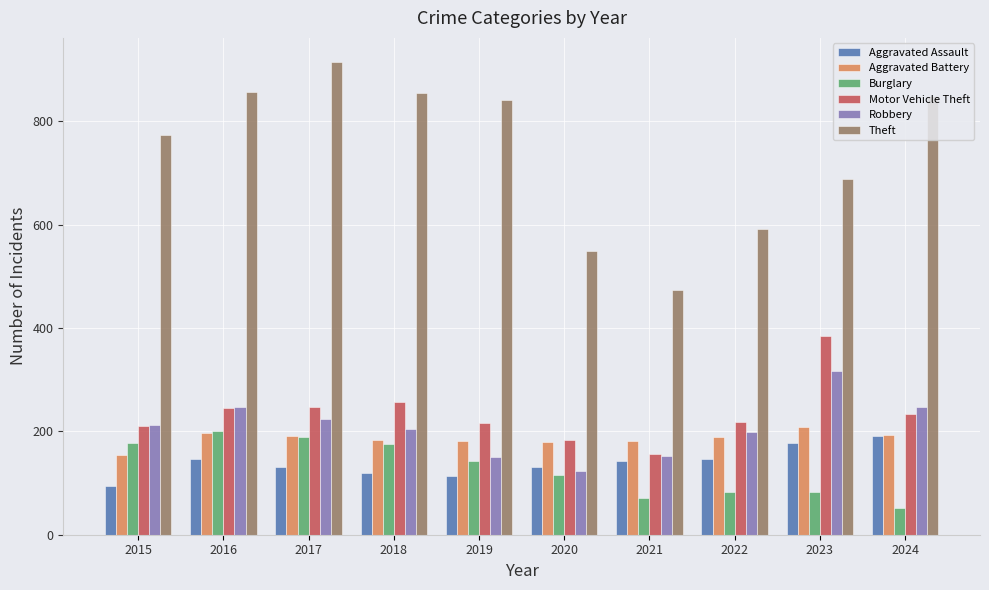

What is the difference between the maximum and minimum values in the Robbery series?

192